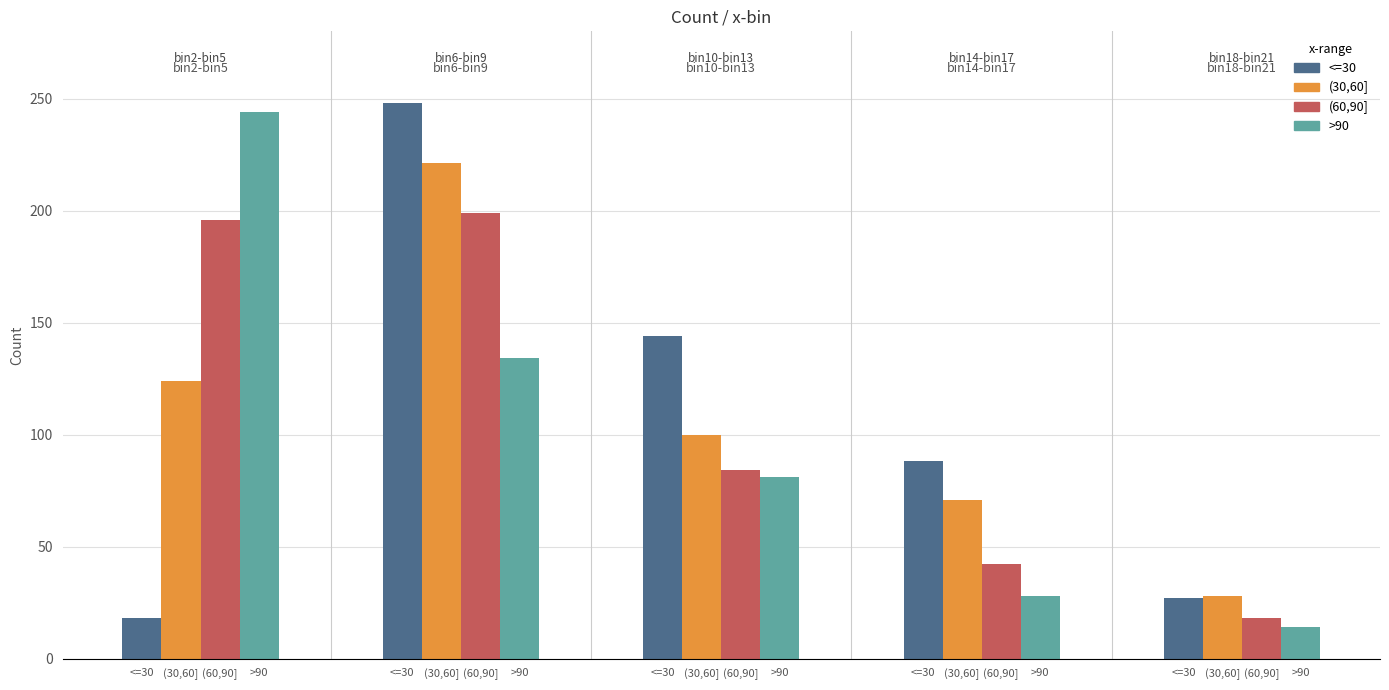

How many categories are shown in the chart?

5